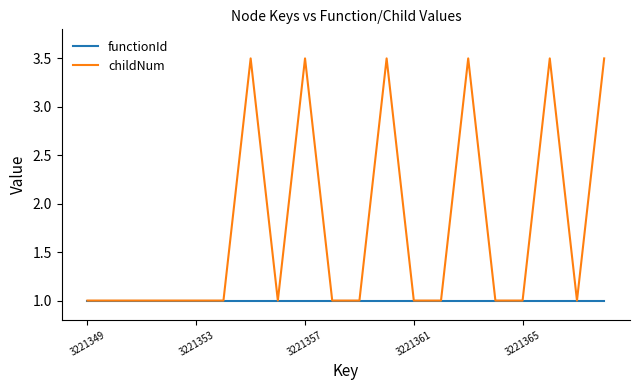

What is the highest value of the childNum series?

3.5